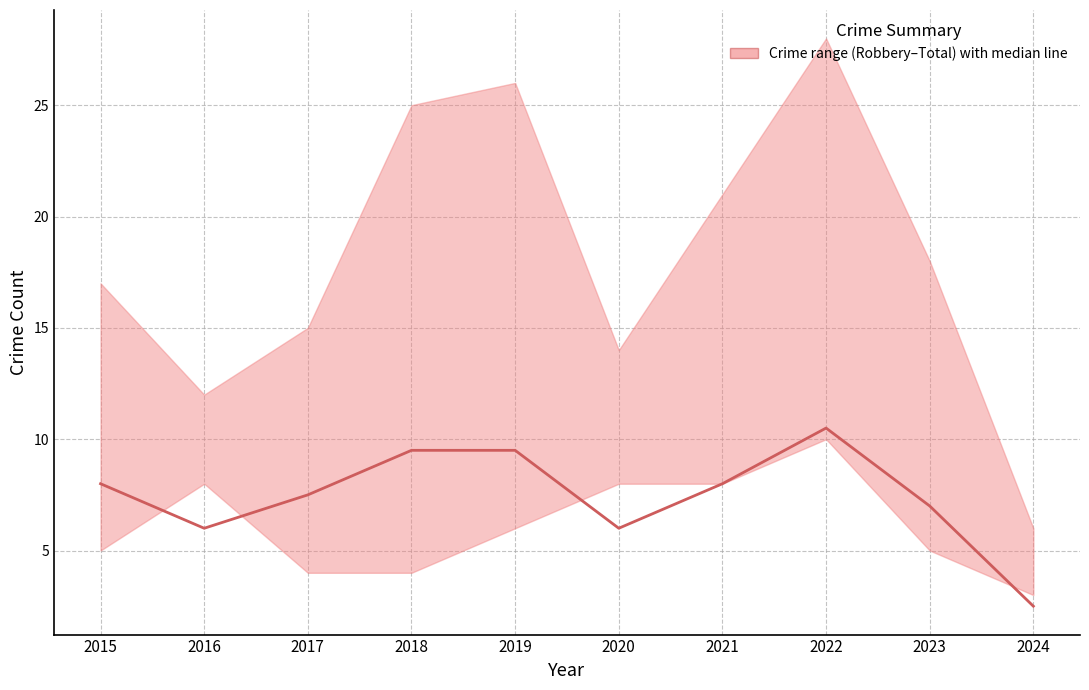

Reading right to left, what are all the values shown in this chart?

2.5	7.0	10.5	8.0	6.0	9.5	9.5	7.5	6.0	8.0